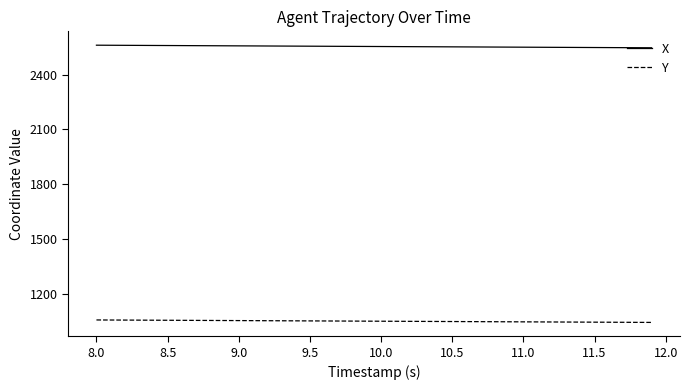

What is the average value of the Y series?

1051.2